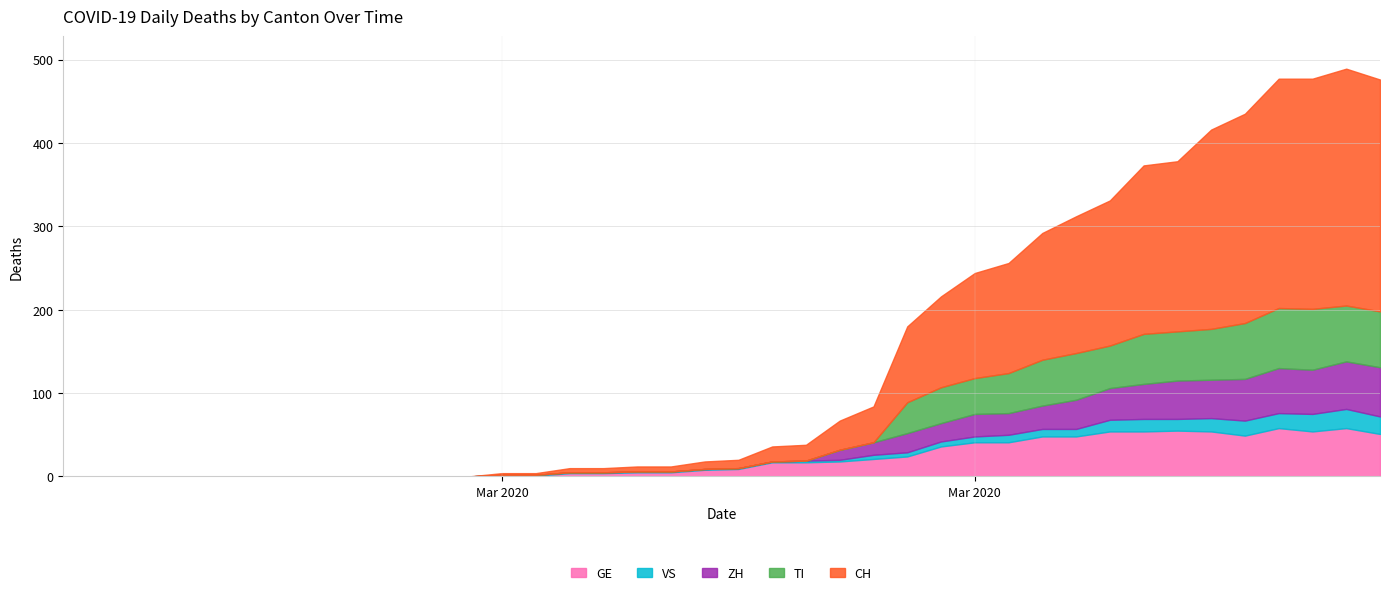

Reading left to right, extract all data points from this chart.

GE: 2020-02-25=0	2020-02-26=0	2020-02-27=0	2020-02-28=0	2020-02-29=0	2020-03-01=0	2020-03-02=0	2020-03-03=0	2020-03-04=0	2020-03-05=0	2020-03-06=0	2020-03-07=0	2020-03-08=0	2020-03-09=1	2020-03-10=1	2020-03-11=4	2020-03-12=4	2020-03-13=5	2020-03-14=5	2020-03-15=8	2020-03-16=9	2020-03-17=17	2020-03-18=17	2020-03-19=18	2020-03-20=21	2020-03-21=24	2020-03-22=36	2020-03-23=41	2020-03-24=41	2020-03-25=48	2020-03-26=48	2020-03-27=54	2020-03-28=54	2020-03-29=55	2020-03-30=54	2020-03-31=49	2020-04-01=58	2020-04-02=54	2020-04-03=58	2020-04-04=51
VS: 2020-02-25=0	2020-02-26=0	2020-02-27=0	2020-02-28=0	2020-02-29=0	2020-03-01=0	2020-03-02=0	2020-03-03=0	2020-03-04=0	2020-03-05=0	2020-03-06=0	2020-03-07=0	2020-03-08=0	2020-03-09=1	2020-03-10=1	2020-03-11=1	2020-03-12=1	2020-03-13=1	2020-03-14=1	2020-03-15=1	2020-03-16=1	2020-03-17=1	2020-03-18=2	2020-03-19=2	2020-03-20=5	2020-03-21=5	2020-03-22=6	2020-03-23=7	2020-03-24=9	2020-03-25=9	2020-03-26=9	2020-03-27=14	2020-03-28=15	2020-03-29=14	2020-03-30=16	2020-03-31=18	2020-04-01=18	2020-04-02=21	2020-04-03=23	2020-04-04=21
ZH: 2020-02-25=0	2020-02-26=0	2020-02-27=0	2020-02-28=0	2020-02-29=0	2020-03-01=0	2020-03-02=0	2020-03-03=0	2020-03-04=0	2020-03-05=0	2020-03-06=0	2020-03-07=0	2020-03-08=0	2020-03-09=0	2020-03-10=0	2020-03-11=0	2020-03-12=0	2020-03-13=0	2020-03-14=0	2020-03-15=0	2020-03-16=0	2020-03-17=0	2020-03-18=0	2020-03-19=12	2020-03-20=15	2020-03-21=23	2020-03-22=22	2020-03-23=27	2020-03-24=26	2020-03-25=28	2020-03-26=35	2020-03-27=38	2020-03-28=42	2020-03-29=46	2020-03-30=46	2020-03-31=50	2020-04-01=54	2020-04-02=53	2020-04-03=57	2020-04-04=59
TI: 2020-02-25=0	2020-02-26=0	2020-02-27=0	2020-02-28=0	2020-02-29=0	2020-03-01=0	2020-03-02=0	2020-03-03=0	2020-03-04=0	2020-03-05=0	2020-03-06=0	2020-03-07=0	2020-03-08=0	2020-03-09=0	2020-03-10=0	2020-03-11=0	2020-03-12=0	2020-03-13=0	2020-03-14=0	2020-03-15=0	2020-03-16=0	2020-03-17=0	2020-03-18=0	2020-03-19=0	2020-03-20=0	2020-03-21=37	2020-03-22=43	2020-03-23=43	2020-03-24=48	2020-03-25=55	2020-03-26=56	2020-03-27=51	2020-03-28=60	2020-03-29=59	2020-03-30=61	2020-03-31=67	2020-04-01=72	2020-04-02=73	2020-04-03=67	2020-04-04=67
CH: 2020-02-25=0	2020-02-26=0	2020-02-27=0	2020-02-28=0	2020-02-29=0	2020-03-01=0	2020-03-02=0	2020-03-03=0	2020-03-04=0	2020-03-05=0	2020-03-06=0	2020-03-07=0	2020-03-08=0	2020-03-09=2	2020-03-10=2	2020-03-11=5	2020-03-12=5	2020-03-13=6	2020-03-14=6	2020-03-15=9	2020-03-16=10	2020-03-17=18	2020-03-18=19	2020-03-19=35	2020-03-20=43	2020-03-21=91	2020-03-22=109	2020-03-23=126	2020-03-24=132	2020-03-25=152	2020-03-26=164	2020-03-27=174	2020-03-28=202	2020-03-29=204	2020-03-30=239	2020-03-31=251	2020-04-01=275	2020-04-02=276	2020-04-03=284	2020-04-04=278